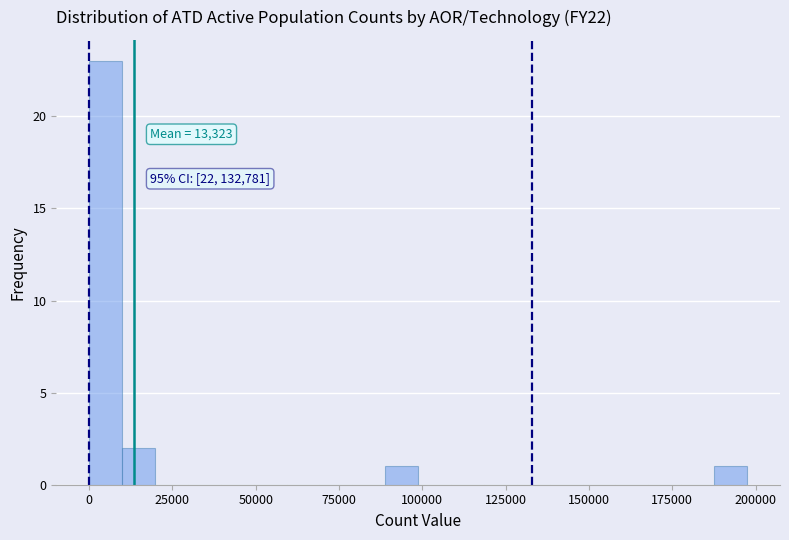

Around what value on the x-axis is the tallest bar? Give the approximate position of its centre, as read against the axis.

5000